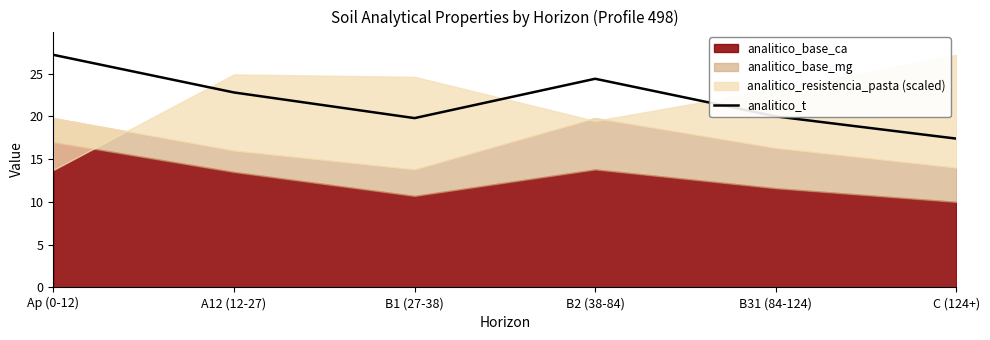

Does the chart display data point markers on the line(s)?

No